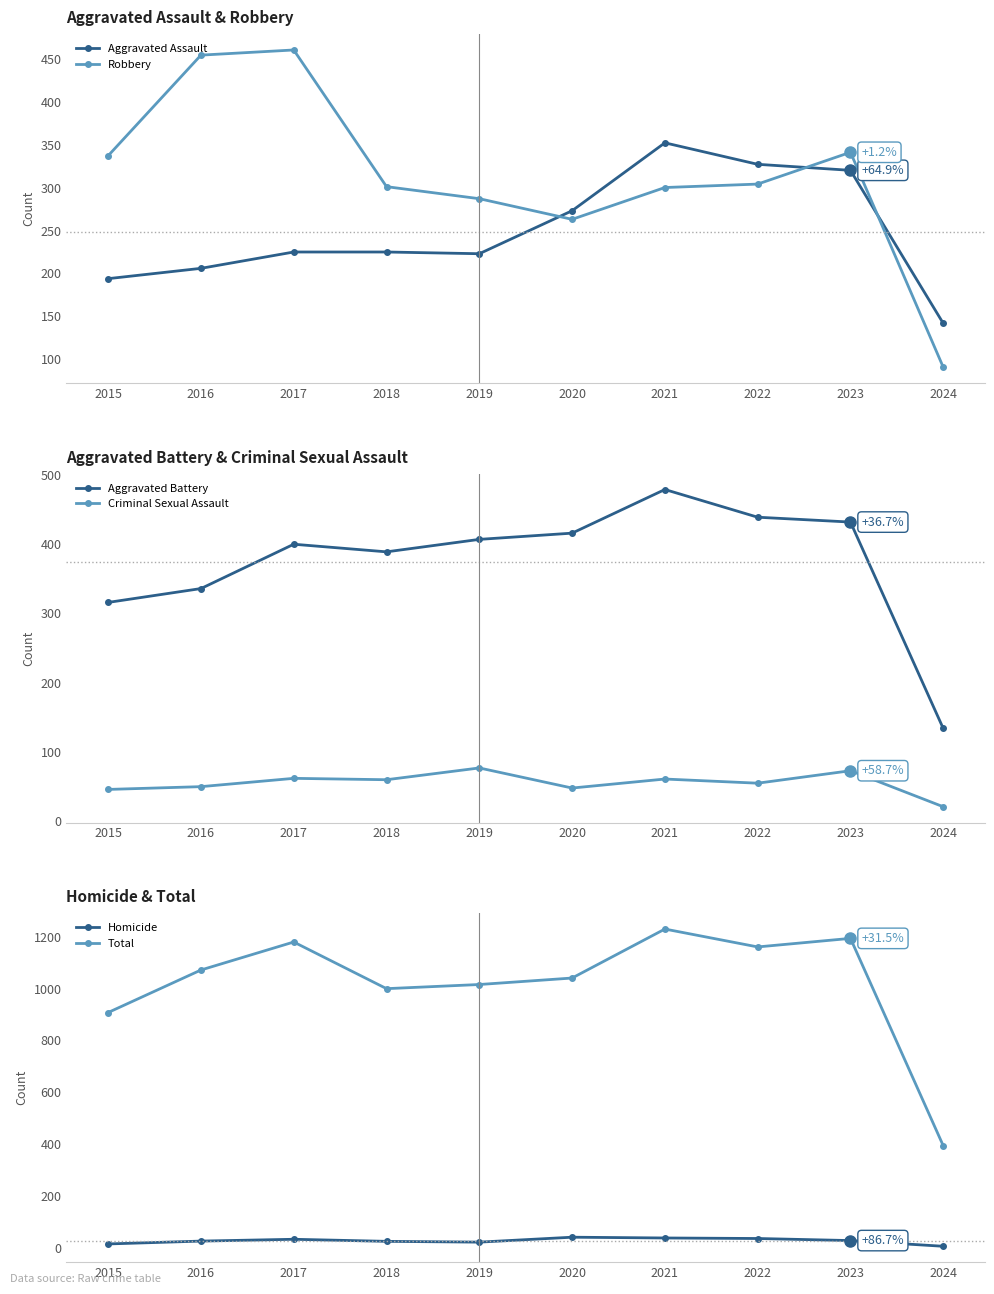

Does the chart have visible grid lines?

No